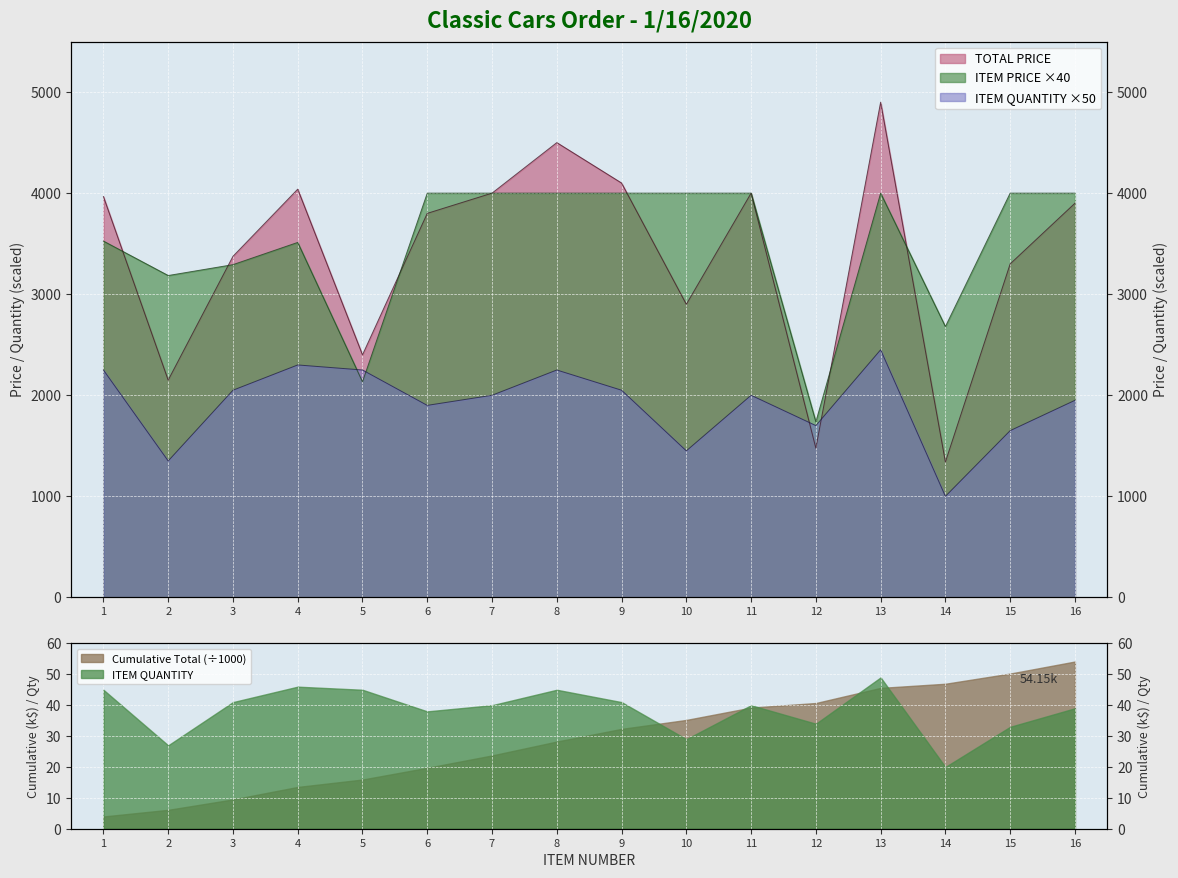

Rank the series at 3 from highest to lowest value.

TOTAL PRICE, ITEM PRICE, ITEM QUANTITY